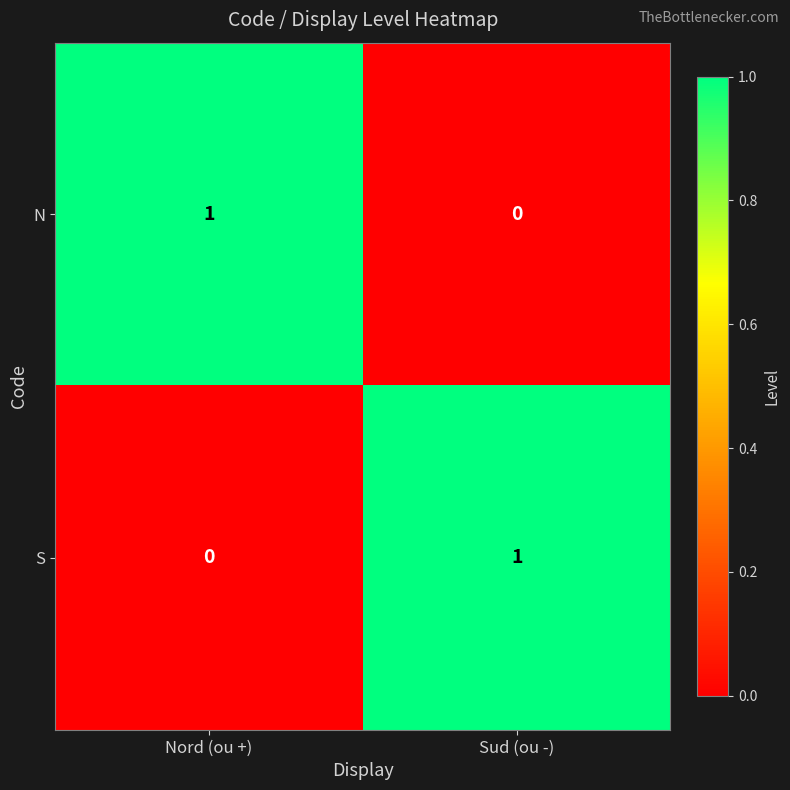

Reading left to right, what are all the values shown in this chart?

N: Nord (ou +)=1	Sud (ou -)=0
S: Nord (ou +)=0	Sud (ou -)=1